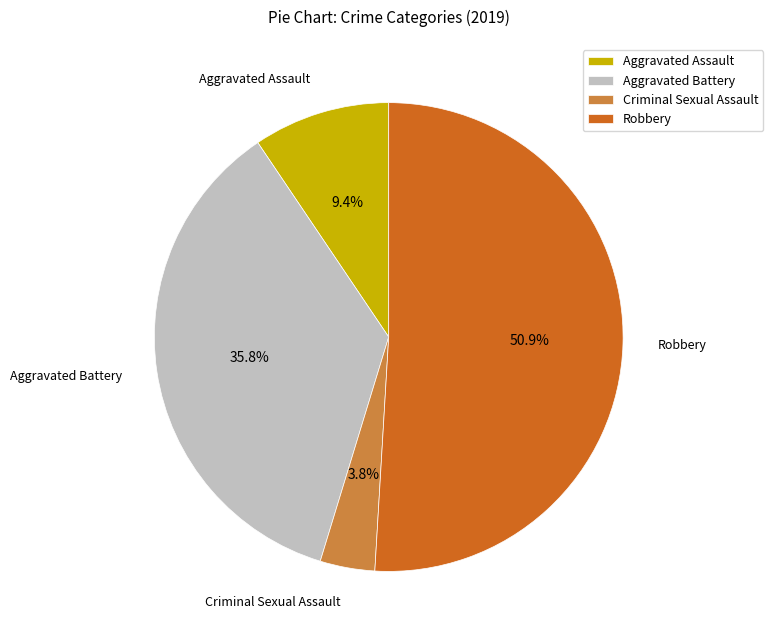

What is the ratio of the value at Aggravated Battery to the value at Aggravated Assault?

3.8